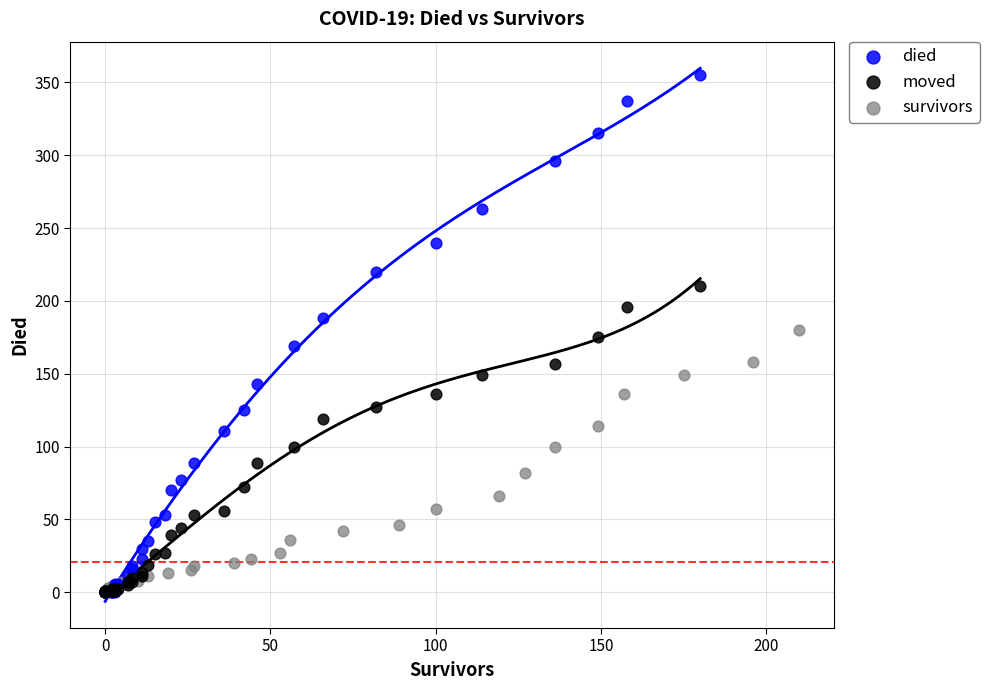

Which series has the widest spread of Y values?

died